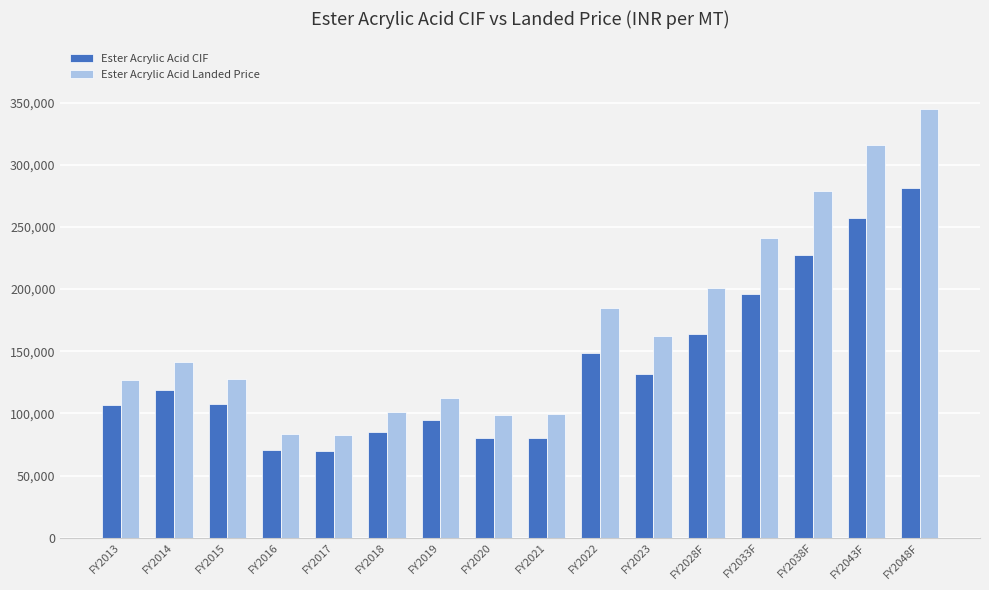

What position from the right is FY2033F?

4